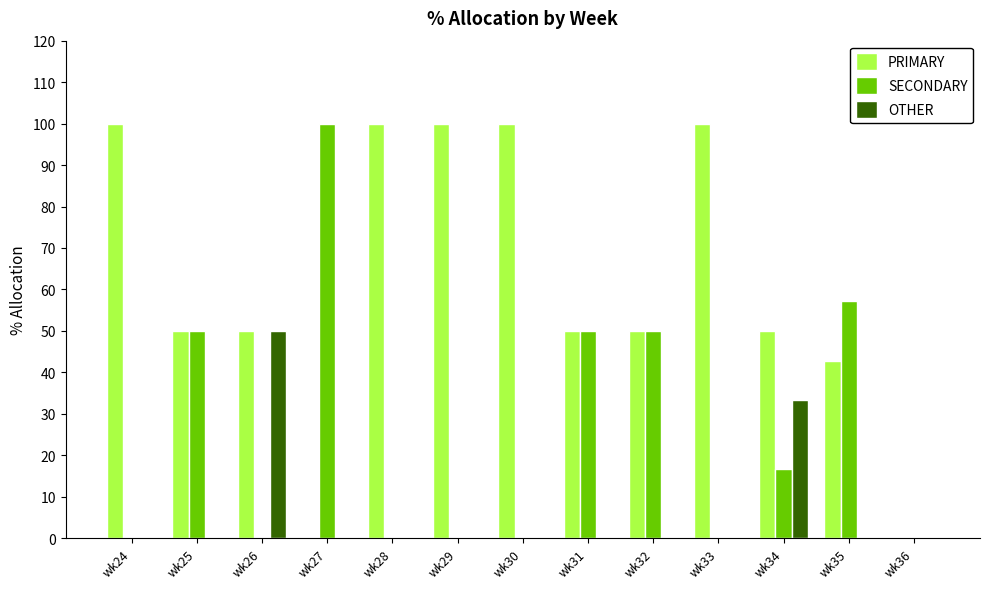

Which series has the largest total across all categories?

PRIMARY